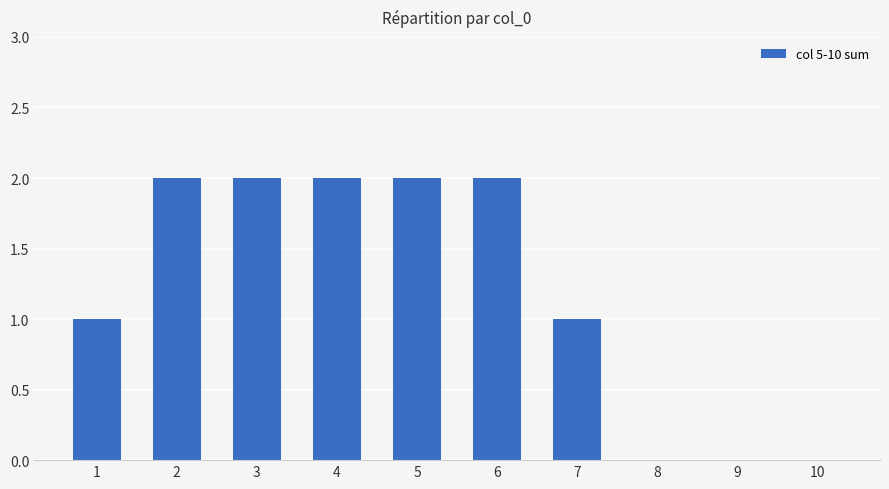

Reading left to right, list all the values displayed in this chart.

1=1	2=2	3=2	4=2	5=2	6=2	7=1	8=0	9=0	10=0